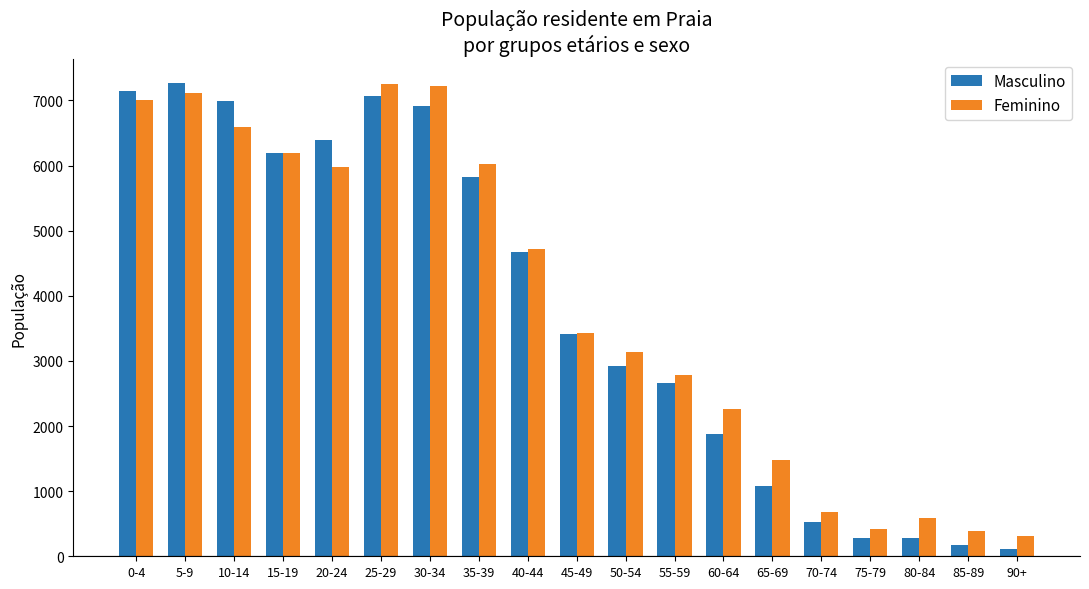

What is the sum of all Feminino values?

73575